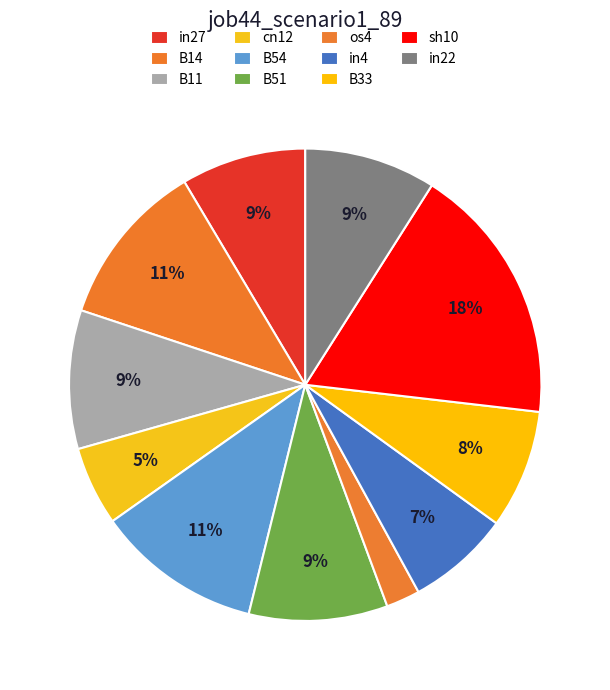

True or false: os4 accounts for 2% of the total.

True